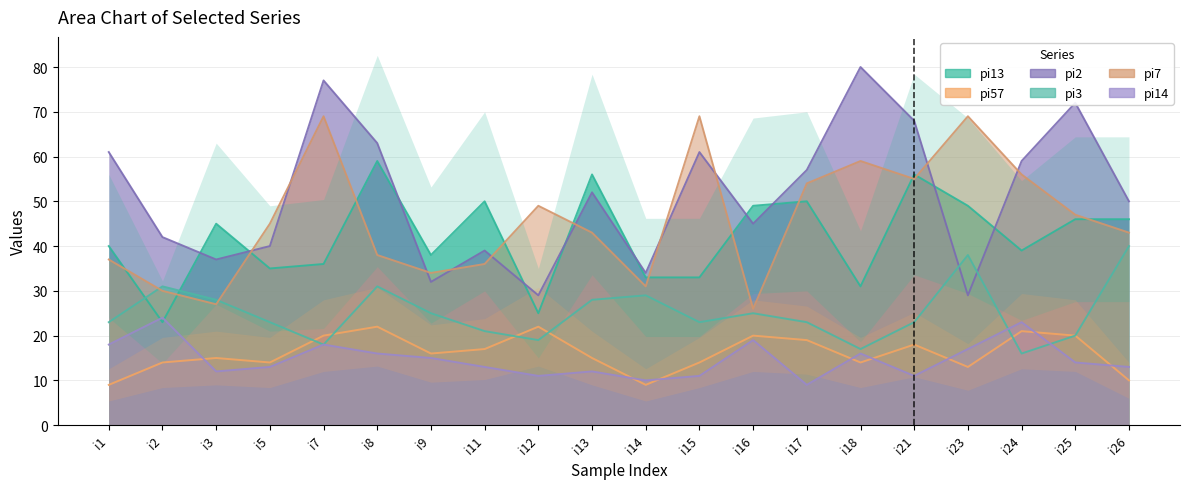

At which label does pi57 first exceed 16?

i7